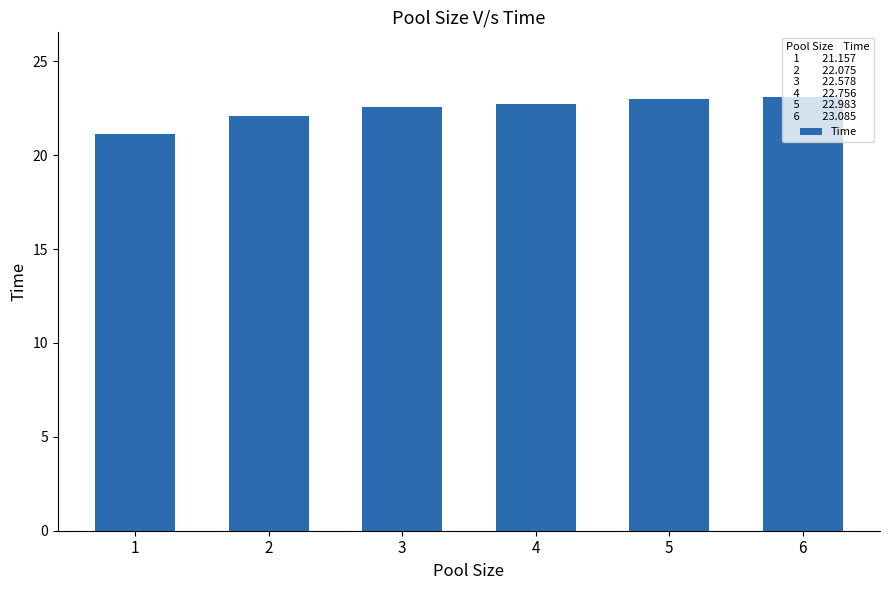

What is the maximum value shown in the chart?

23.1